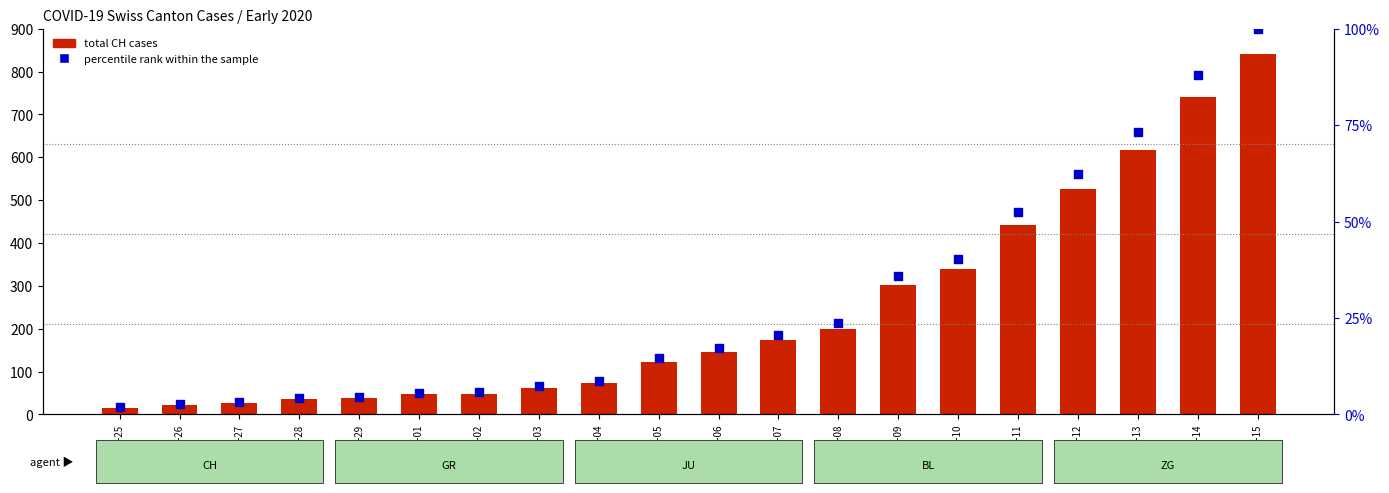

At which category is the sum across all series the highest?

2020-03-15